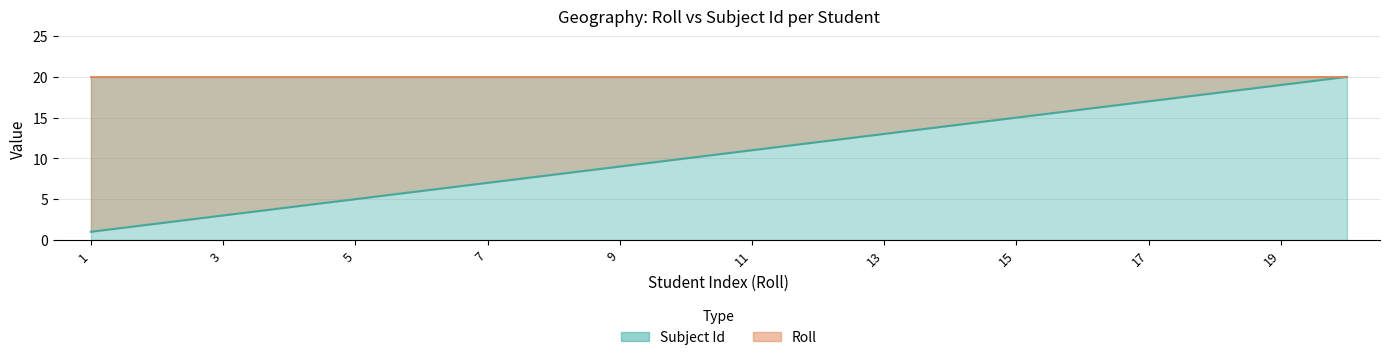

True or false: Roll (line) has more than 2 interior local peaks.

False